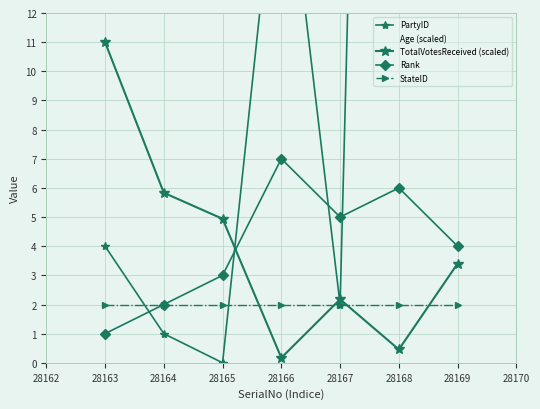

Where is Age (scaled) nearest to the value 44?

28166